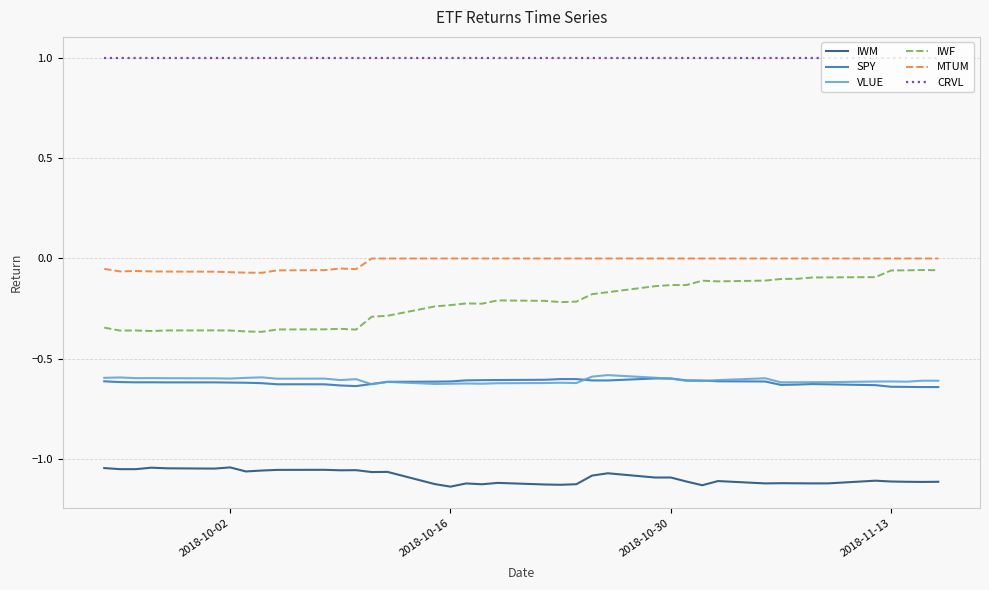

Which series has the largest total across all categories?

CRVL